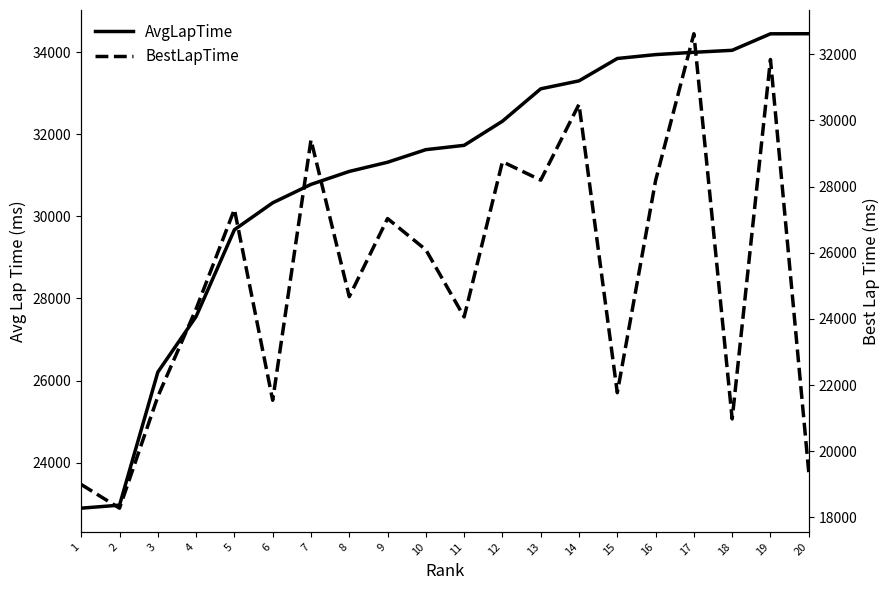

How many interior local peaks does the BestLapTime series have?

7